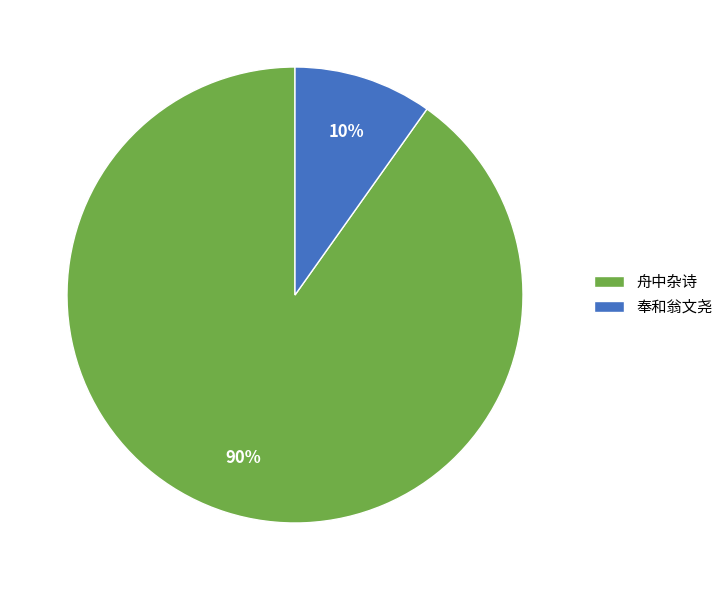

Is the sum of 舟中杂诗 and 奉和翁文尧 greater than half?

Yes